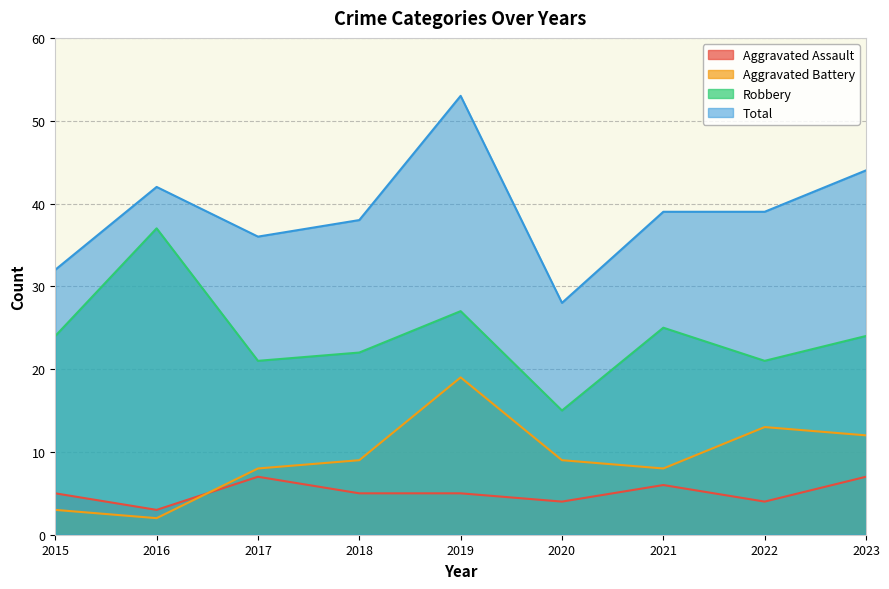

Does the chart have visible grid lines?

Yes